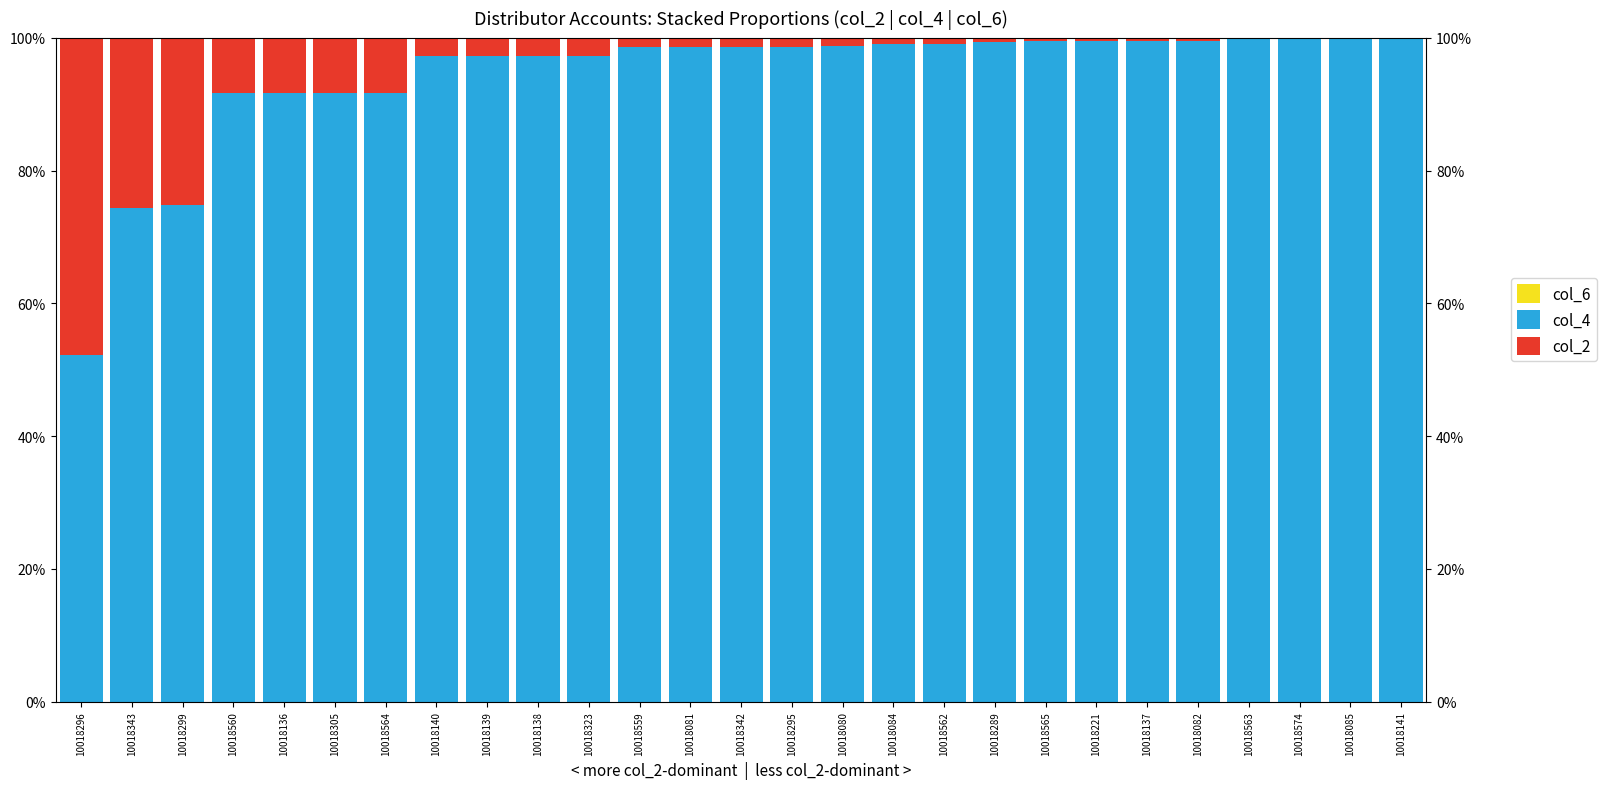

List the labels in order of col_6 value, largest first.

10018289, 10018559, 10018295, 10018342, 10018081, 10018140, 10018564, 10018560, 10018305, 10018136, 10018296, 10018565, 10018084, 10018563, 10018221, 10018080, 10018562, 10018574, 10018082, 10018137, 10018141, 10018139, 10018138, 10018085, 10018323, 10018299, 10018343